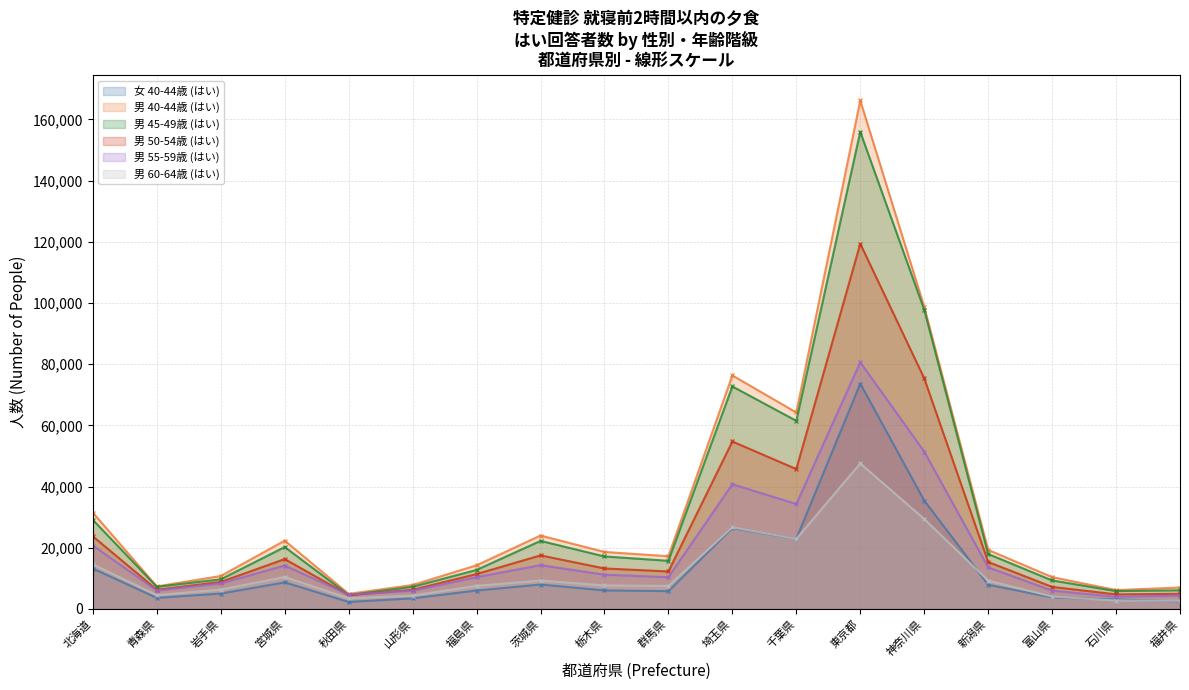

Between 山形県 and 福島県, which is larger?

福島県